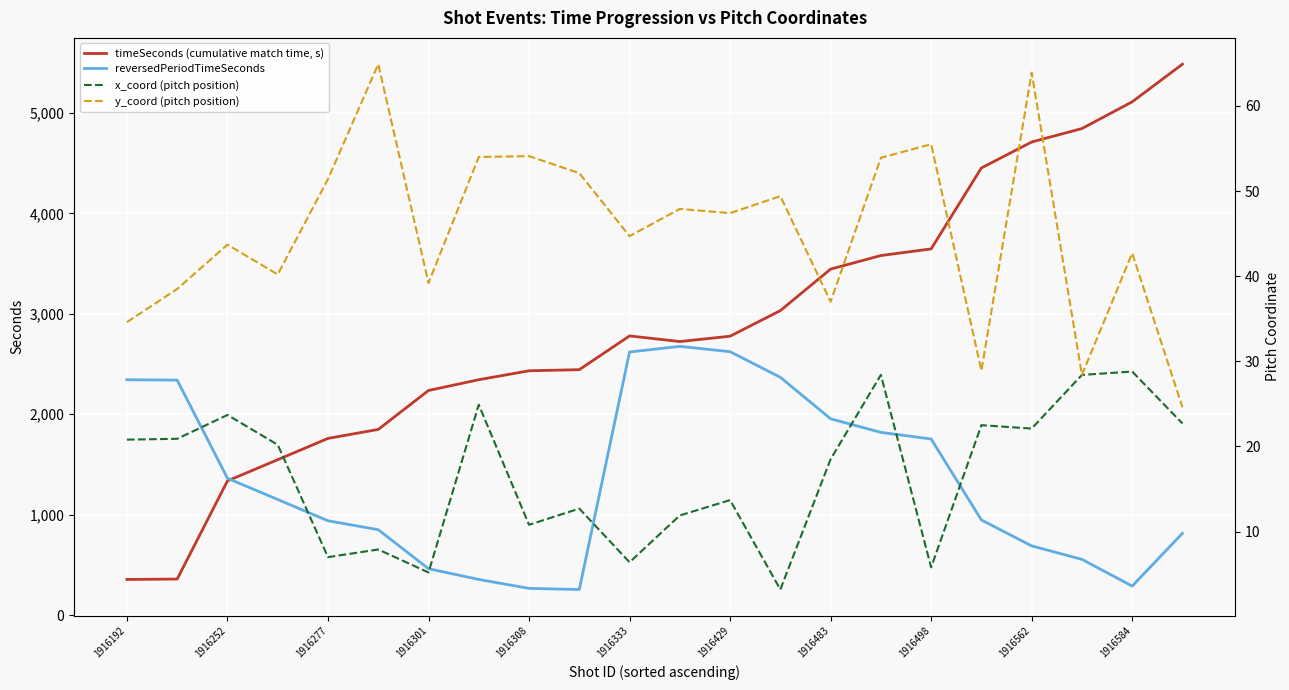

At which category is the sum across all series the highest?

21